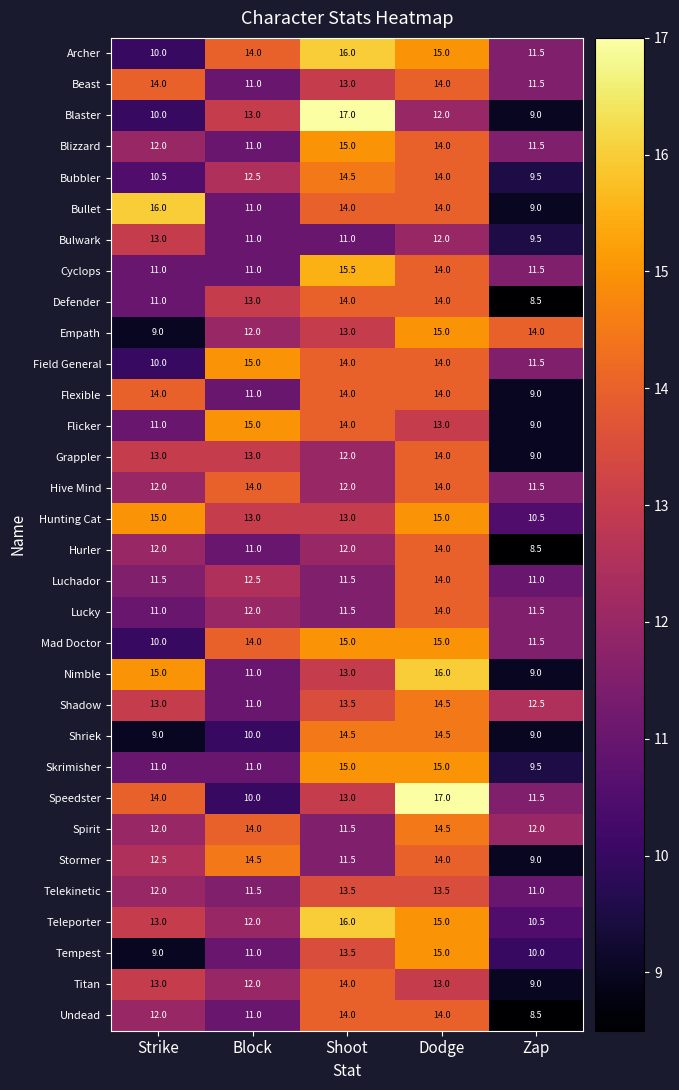

How many series are shown in this chart?

32